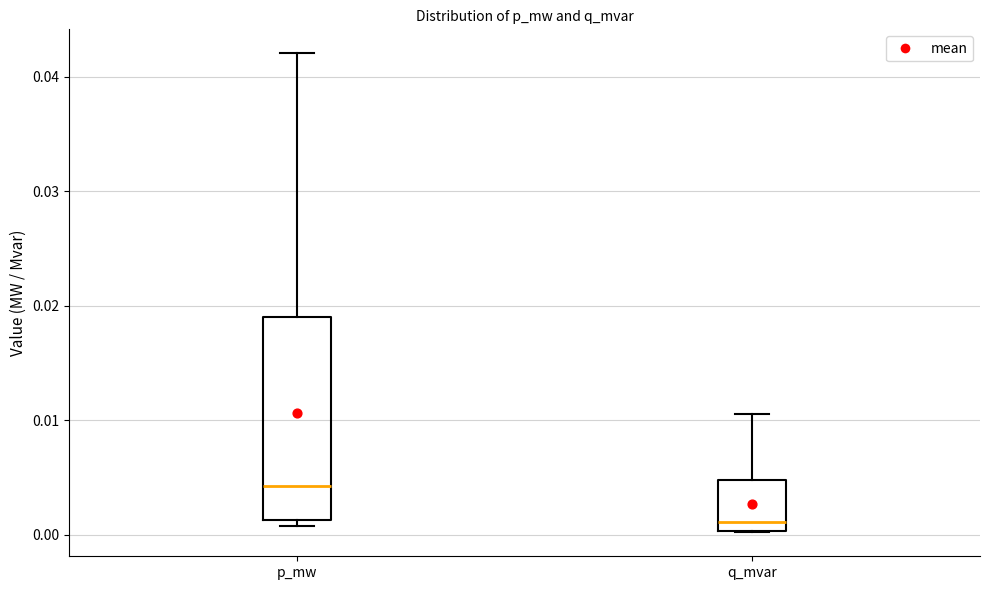

Where is the upper edge of the box for p_mw on the y-axis? The values are not printed on the chart, so give them approximately, as read against the axis.

0.019